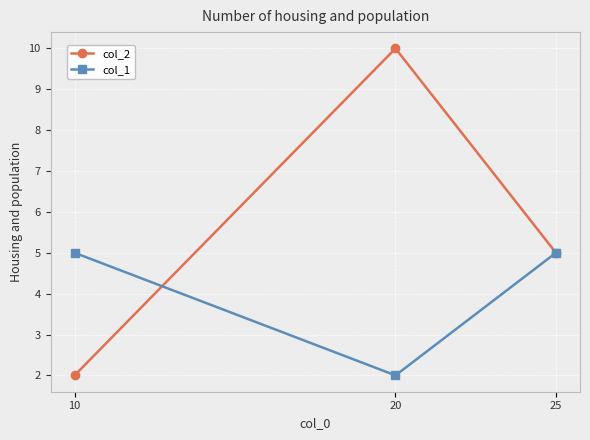

Between 10 and 20, which series saw the biggest shift?

col_2